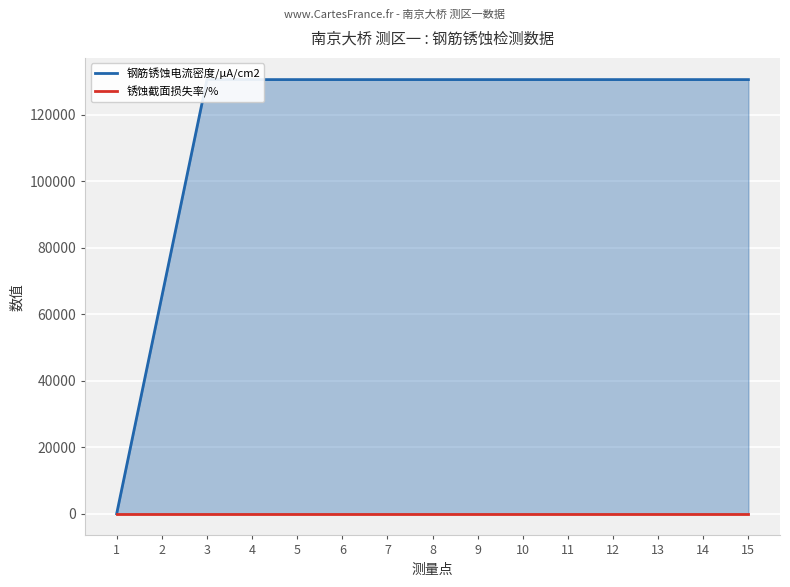

Reading right to left, extract all data points from this chart.

钢筋锈蚀电流密度/μA/cm2: 15=130560	14=130560	13=130560	12=130560	11=130560	10=130560	9=130560	8=130560	7=130560	6=130560	5=130560	4=130560	3=130560	2=65280	1=0
锈蚀截面损失率/%: 15=0	14=0	13=0	12=0	11=0	10=0	9=0	8=0	7=0	6=0	5=0	4=0	3=0	2=0	1=0